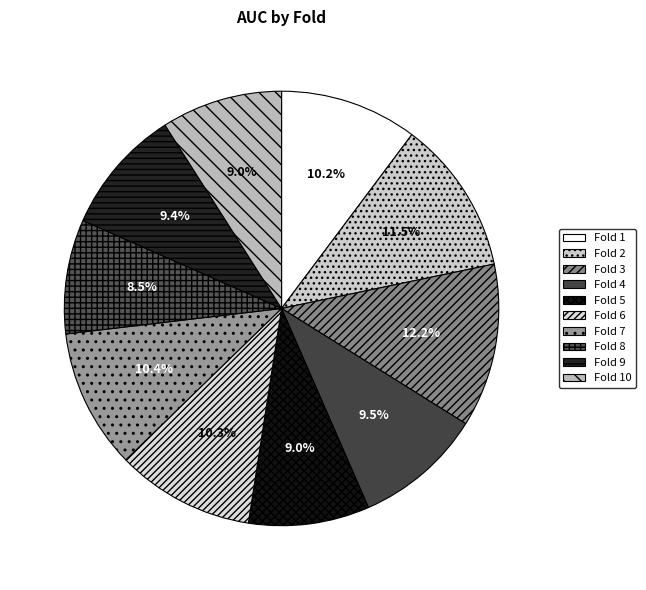

Combined, what portion of the pie is Fold 7 and Fold 5?

19.4%